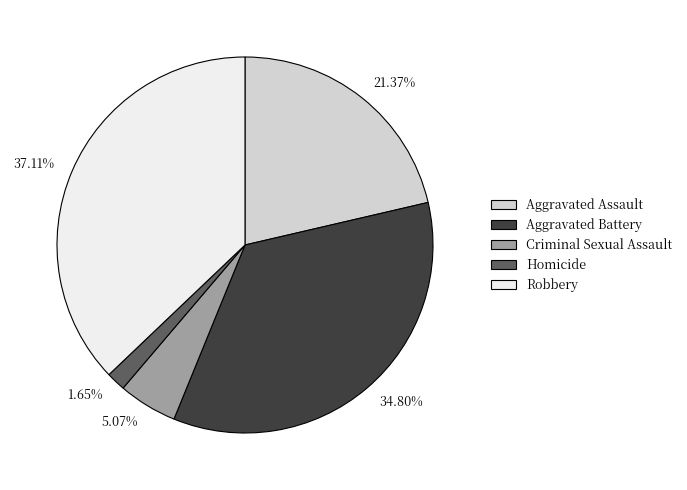

What is the largest slice in the pie chart?

37.11%